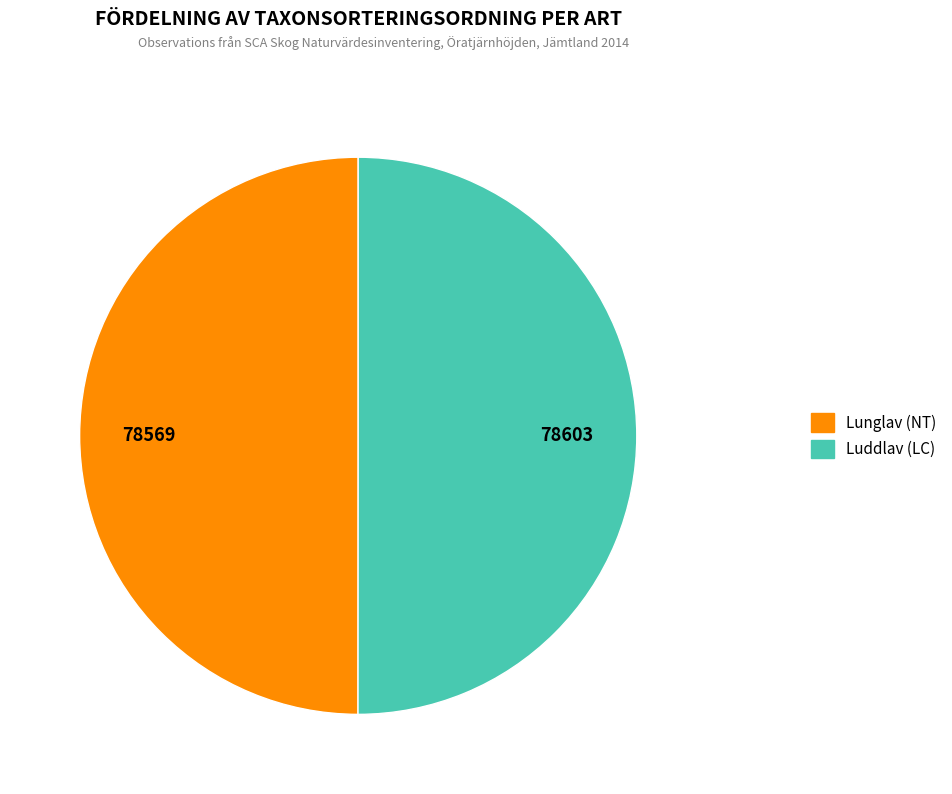

Is it true that Lunglav (NT) is 65% of the pie?

False